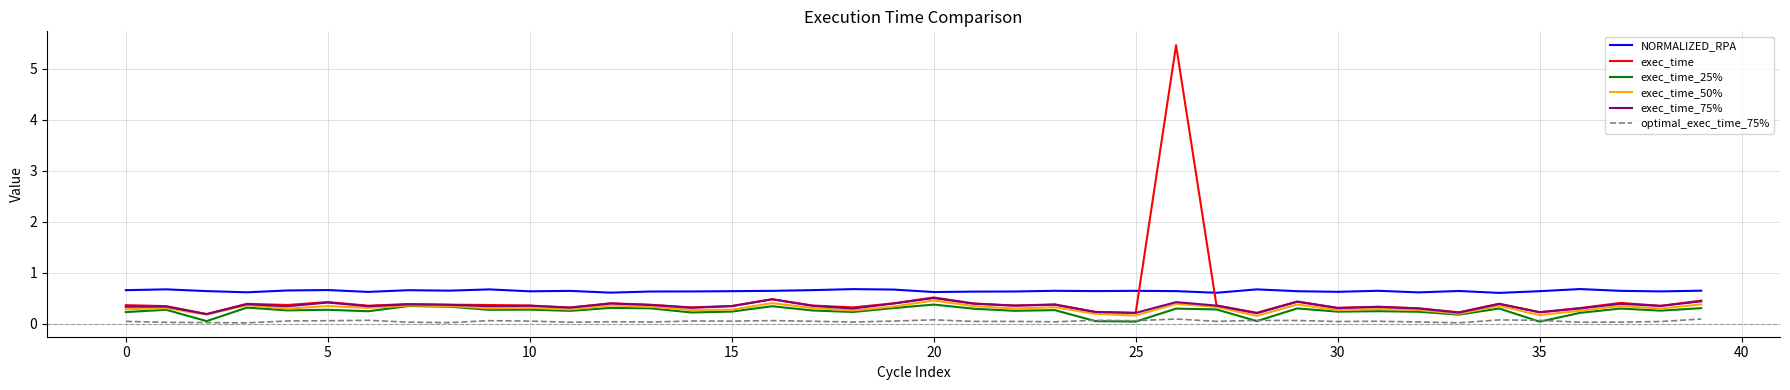

What is the greatest value displayed?

5.5